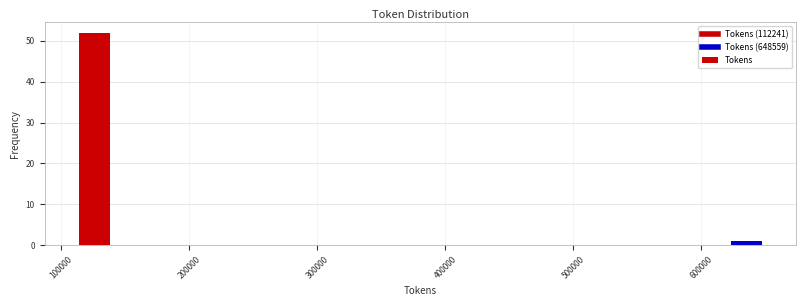

Around what value on the x-axis is the tallest bar? Give the approximate position of its centre, as read against the axis.

130000